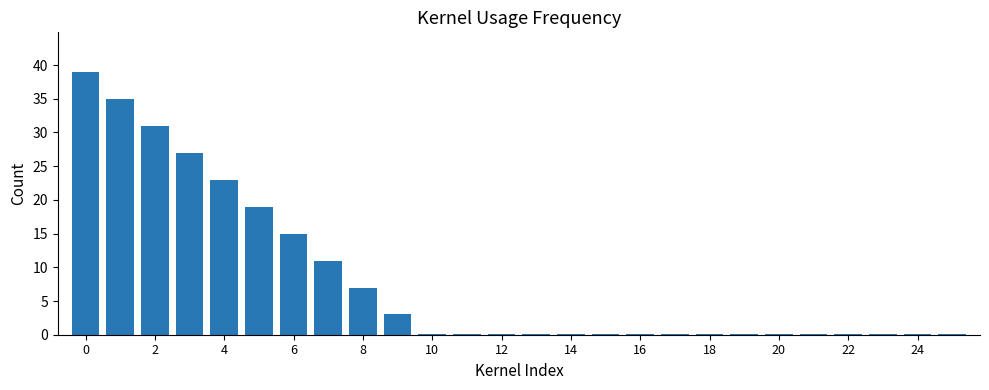

What is the maximum value shown in the chart?

39.0